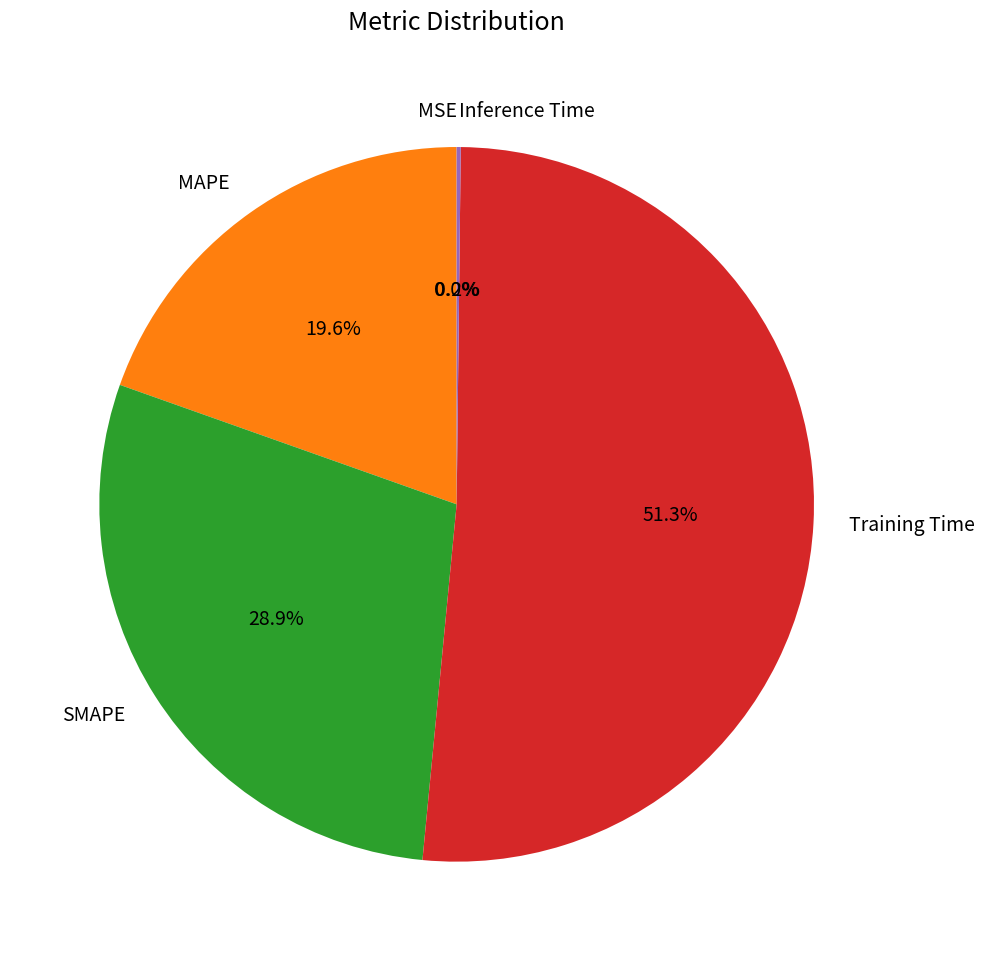

To the nearest percent, what is the combined percentage of Training Time and MAPE?

71%